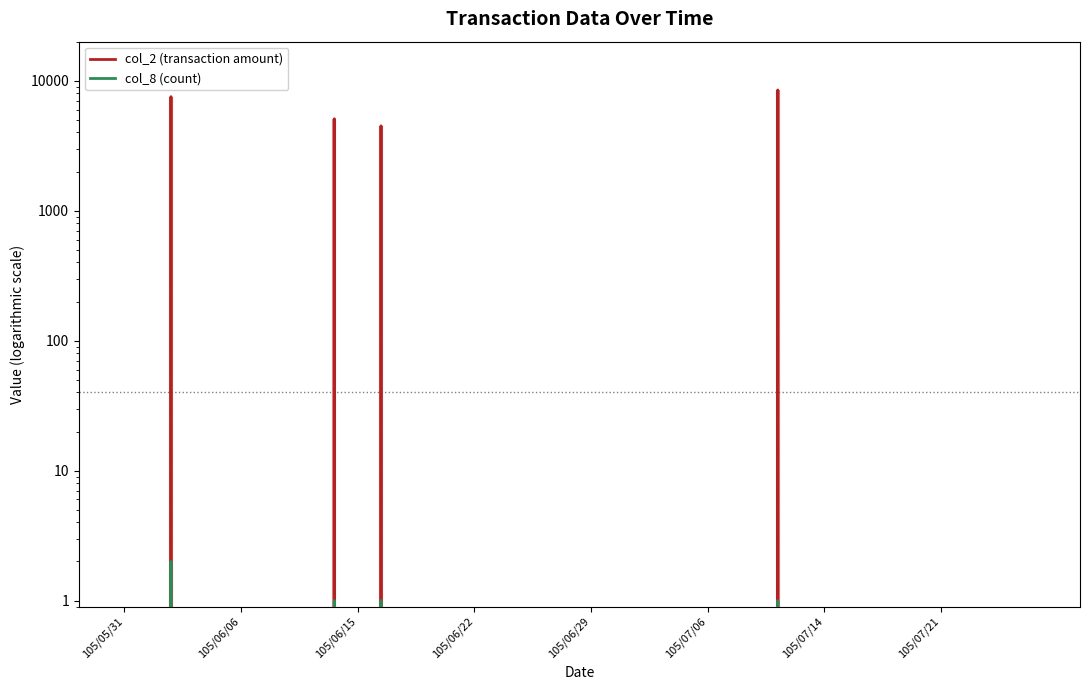

True or false: col_2 (transaction amount) has a value of 4735 at 105/07/14.

False